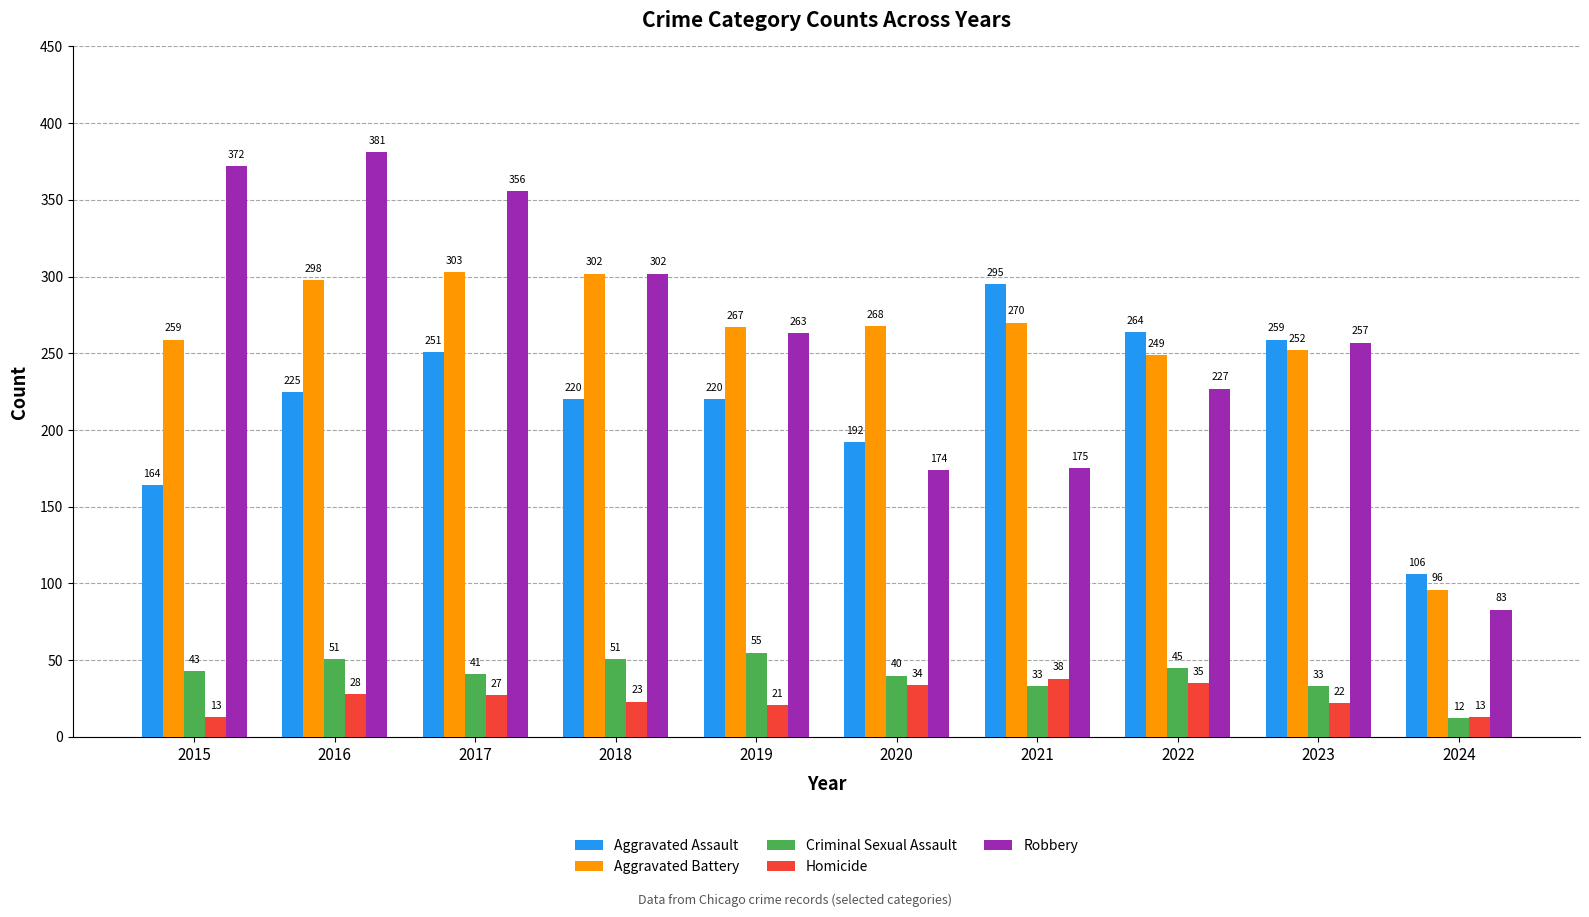

Does the chart contain stacked bars?

No